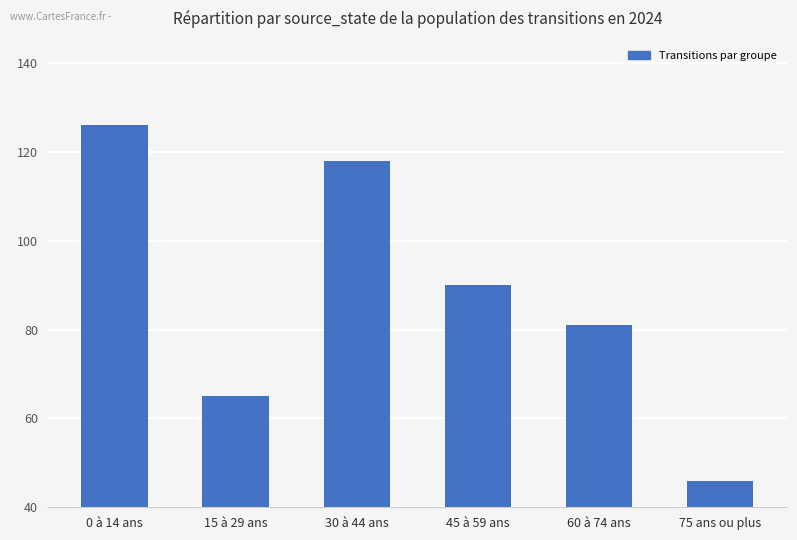

What is the label of the 4th bar from the left?

45 à 59 ans